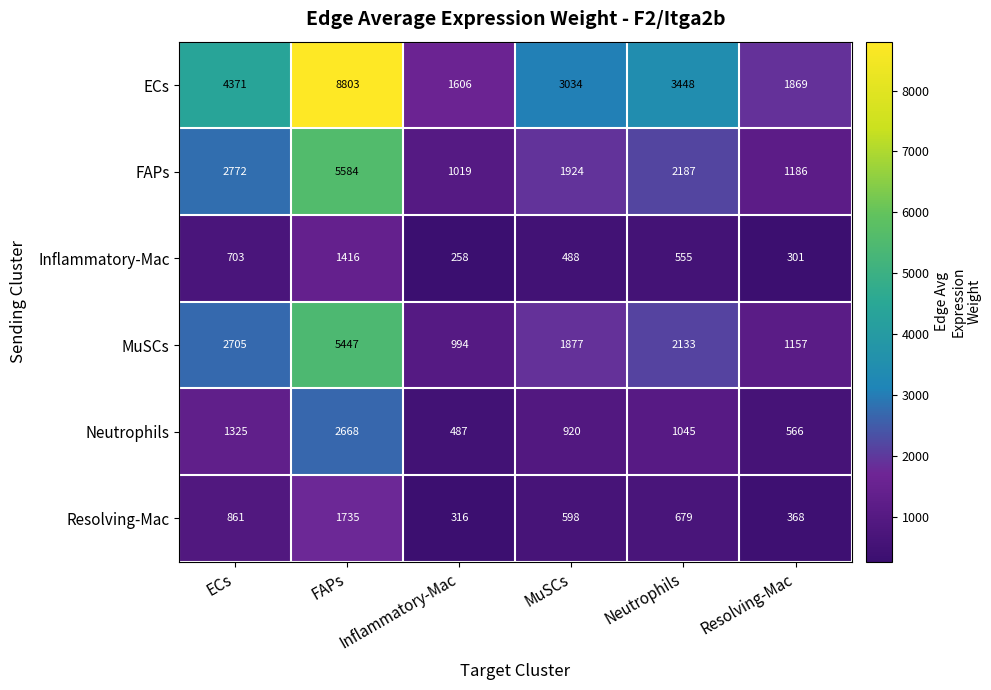

List the series in order of their peak value, lowest first.

Inflammatory-Mac, Resolving-Mac, Neutrophils, MuSCs, FAPs, ECs